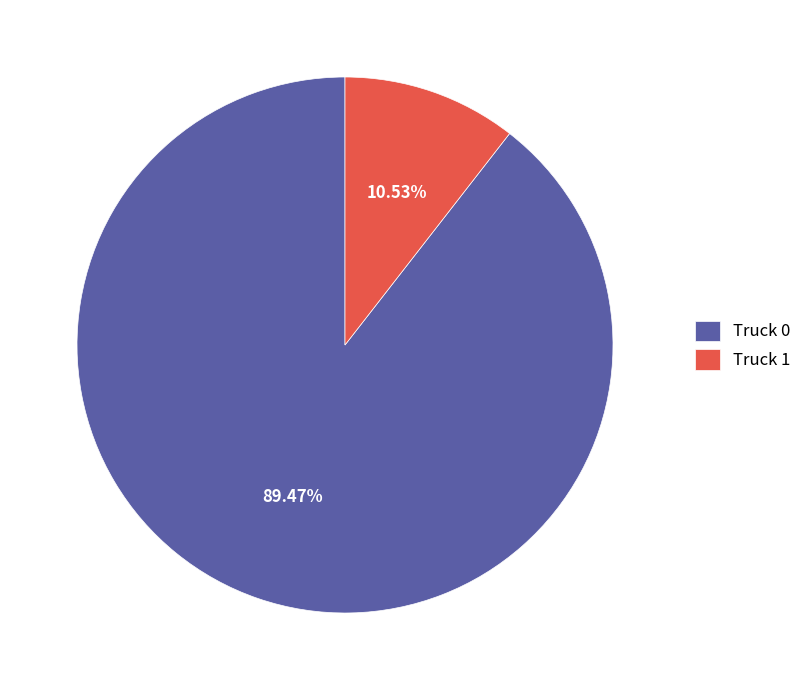

What is the total percentage of Truck 0 and Truck 1?

100.0%